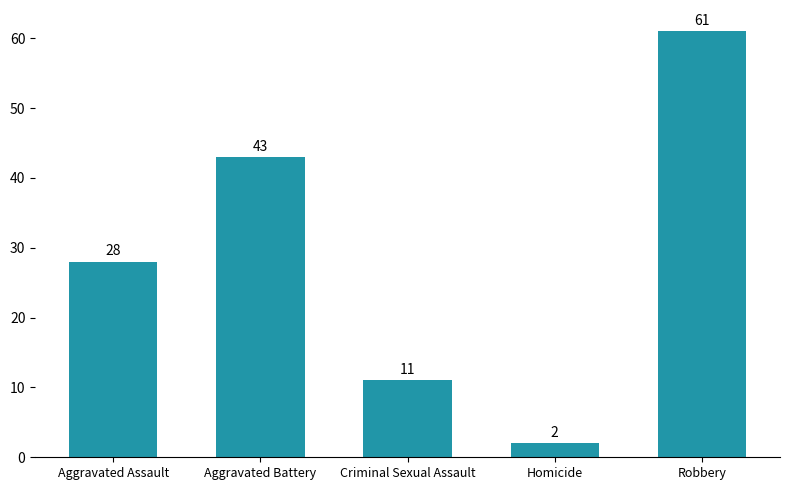

List the labels in order of value, largest first.

Robbery, Aggravated Battery, Aggravated Assault, Criminal Sexual Assault, Homicide